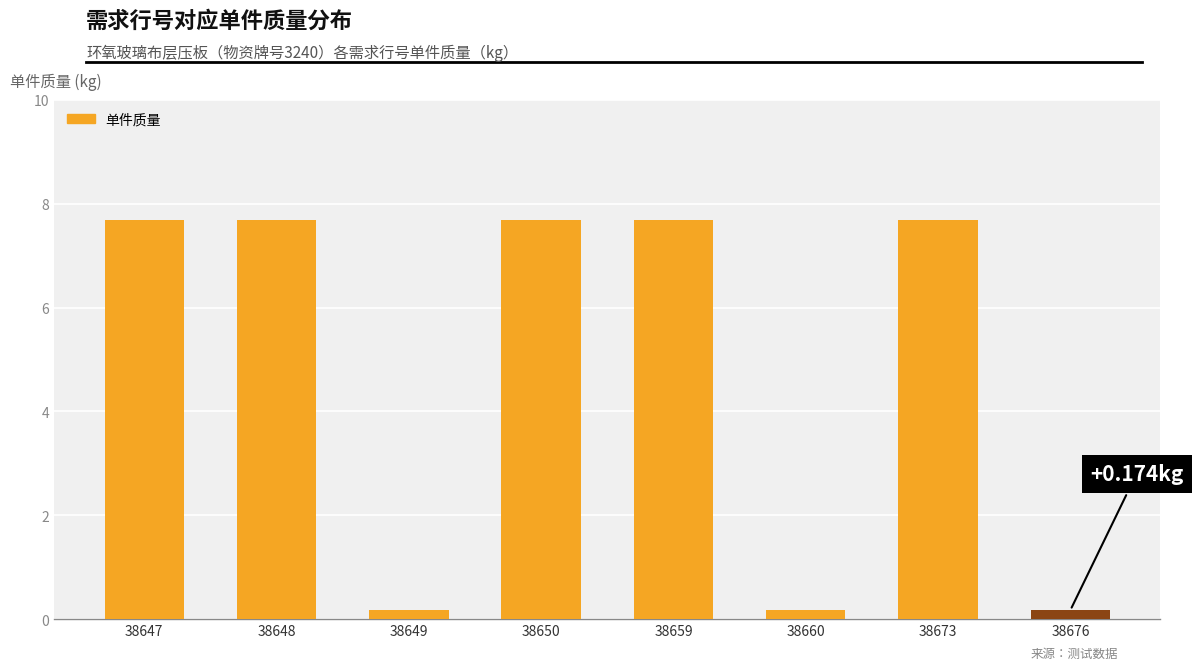

What is the average value?

4.9